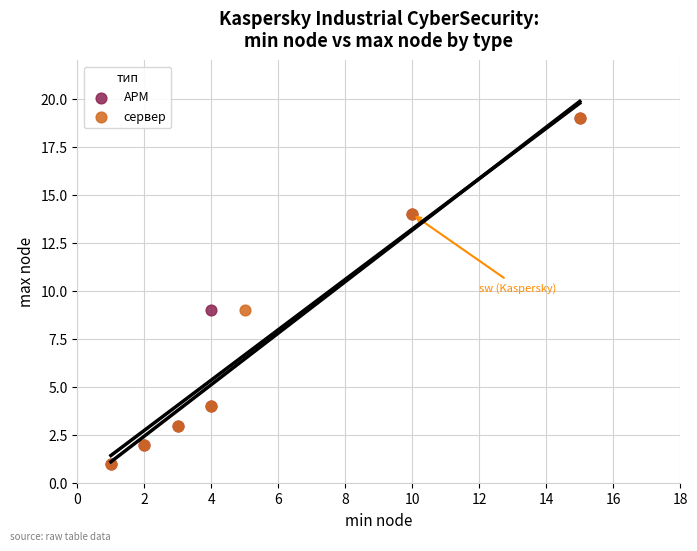

What are all the series names shown in the legend?

АРМ, сервер